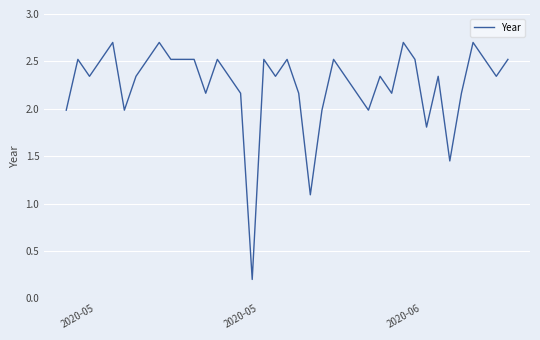

What is the difference between the maximum and minimum values?

2.5